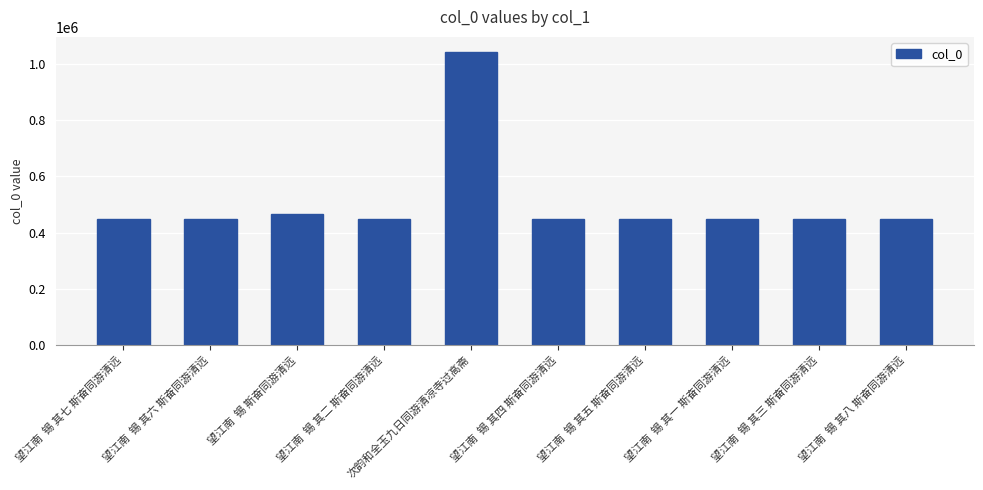

Is it true that the value at 望江南  锡 其八 斯奋同游清远 is 449181?

True